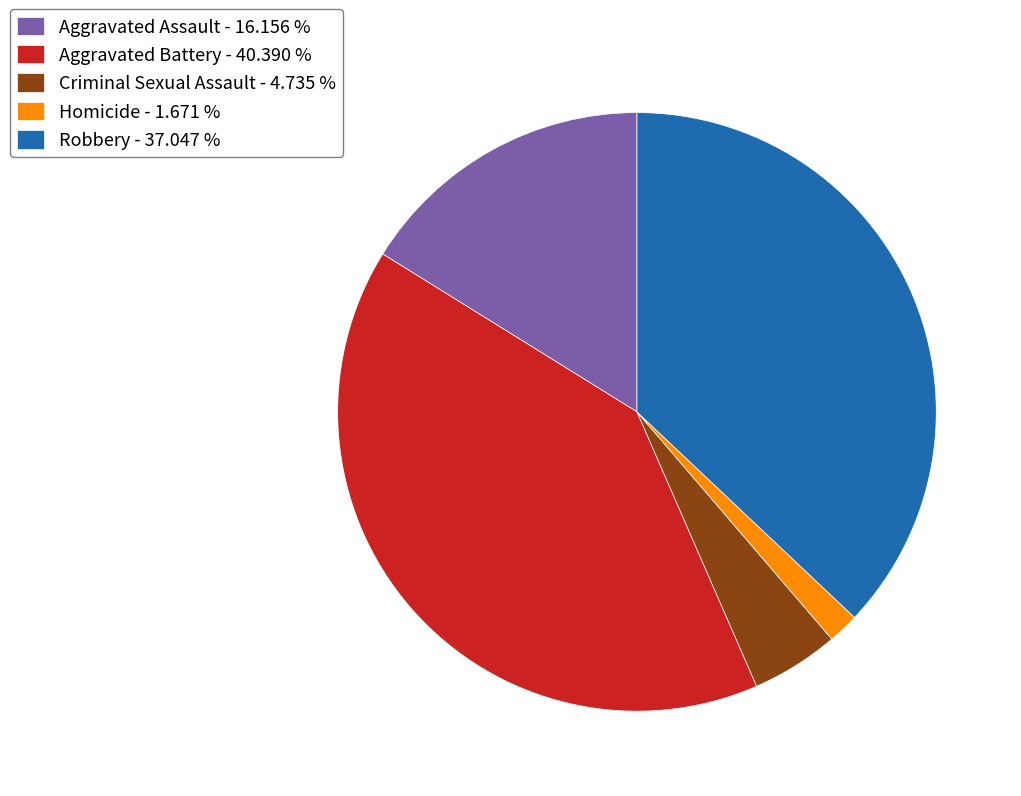

Which slice is the largest?

Aggravated Battery